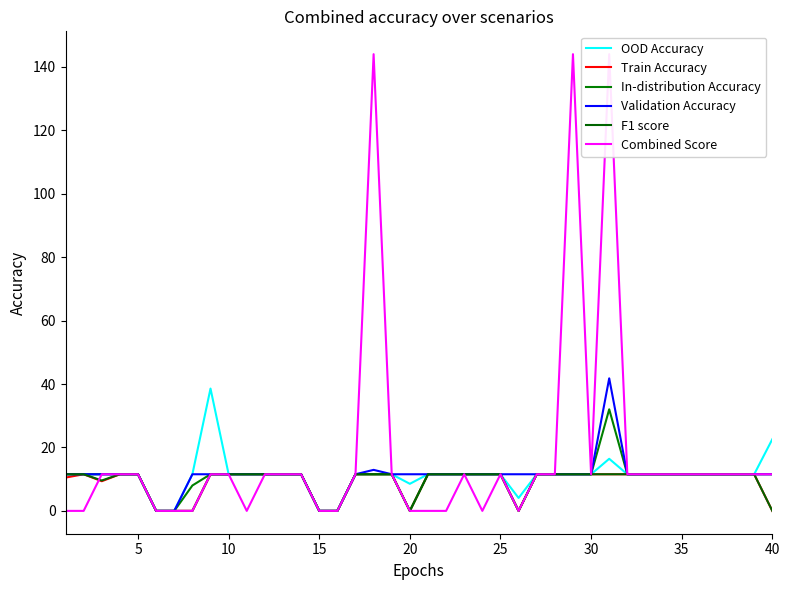

Reading left to right, extract all data points from this chart.

OOD Accuracy: 11.6	11.6	11.6	11.6	11.6	0.0	0.0	11.6	38.6	11.6	11.6	11.6	11.6	11.6	0.0	0.0	11.6	11.6	11.6	8.5	11.6	11.6	11.6	11.6	11.6	4.1	11.6	11.6	11.6	11.6	16.4	11.6	11.6	11.6	11.6	11.6	11.6	11.6	11.6	22.6
Train Accuracy: 10.5	11.6	9.4	11.6	11.6	0.0	0.0	0.0	11.6	11.6	11.6	11.6	11.6	11.6	0.0	0.0	11.6	11.6	11.6	0.0	11.6	11.6	11.6	11.6	11.6	0.0	11.6	11.6	11.6	11.6	11.6	11.6	11.6	11.6	11.6	11.6	11.6	11.6	11.6	0.0
In-distribution Accuracy: 11.6	11.6	11.6	11.6	11.6	0.0	0.0	8.0	11.6	11.6	11.6	11.6	11.6	11.6	0.0	0.0	11.6	11.6	11.6	0.0	11.6	11.6	11.6	11.6	11.6	0.0	11.6	11.6	11.6	11.6	32.0	11.6	11.6	11.6	11.6	11.6	11.6	11.6	11.6	11.6
Validation Accuracy: 11.6	11.6	11.6	11.6	11.6	0.0	0.0	11.6	11.6	11.6	11.6	11.6	11.6	11.6	0.0	0.0	11.6	12.9	11.6	11.6	11.6	11.6	11.6	11.6	11.6	11.6	11.6	11.6	11.6	11.6	41.8	11.6	11.6	11.6	11.6	11.6	11.6	11.6	11.6	11.6
F1 score: 11.6	11.6	9.6	11.6	11.6	0.0	0.0	0.0	11.6	11.6	11.6	11.6	11.6	11.6	0.0	0.0	11.6	11.6	11.6	0.0	11.6	11.6	11.6	11.6	11.6	0.0	11.6	11.6	11.6	11.6	11.6	11.6	11.6	11.6	11.6	11.6	11.6	11.6	11.6	0.0
Combined Score: 0.0	0.0	11.6	11.6	11.6	0.0	0.0	0.0	11.6	11.6	0.0	11.6	11.6	11.6	0.0	0.0	11.6	144.0	11.6	0.0	0.0	0.0	11.6	0.0	11.6	0.0	11.6	11.6	144.0	11.6	144.0	11.6	11.6	11.6	11.6	11.6	11.6	11.6	11.6	11.6